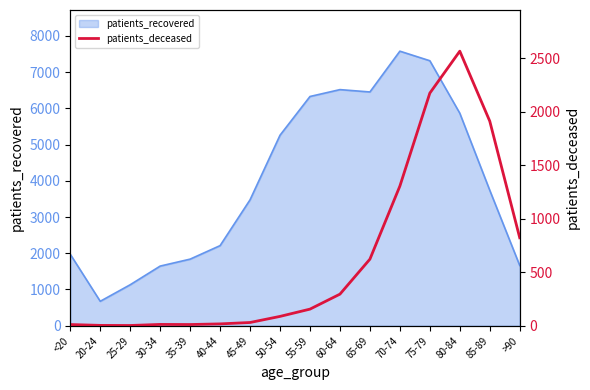

Where is patients_recovered nearest to the value 4126?

85-89